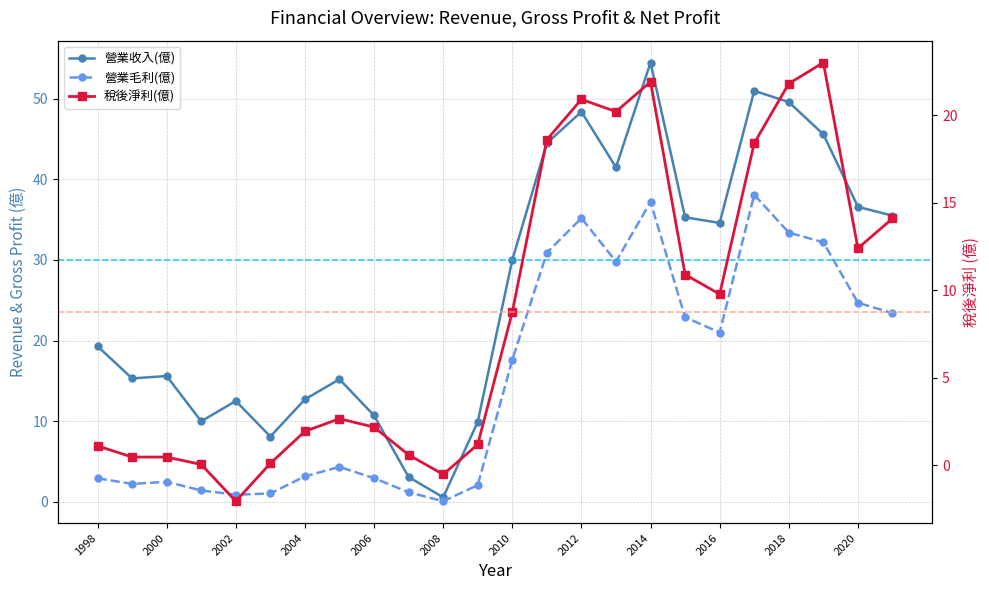

True or false: 營業收入(億) has more than 0 interior local peaks.

True